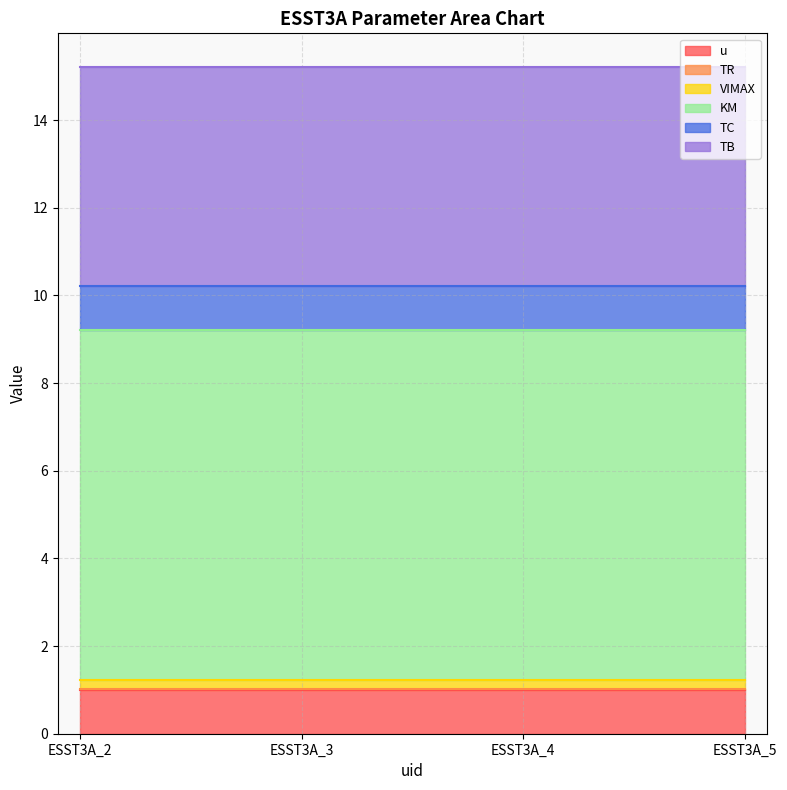

True or false: TR and KM cross at least once.

False